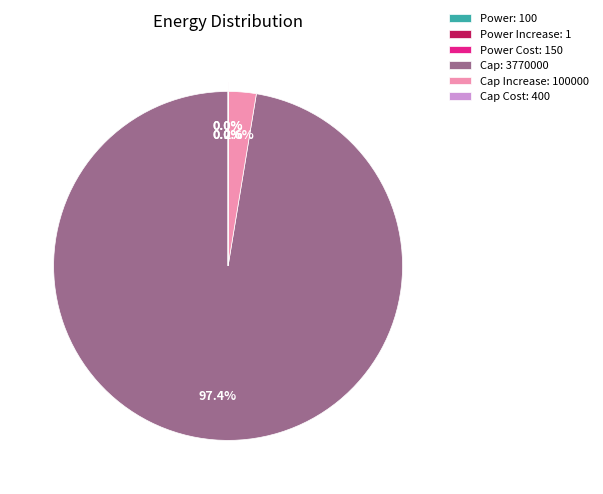

How much of the chart is everything except Cap: 3770000?

2.6%